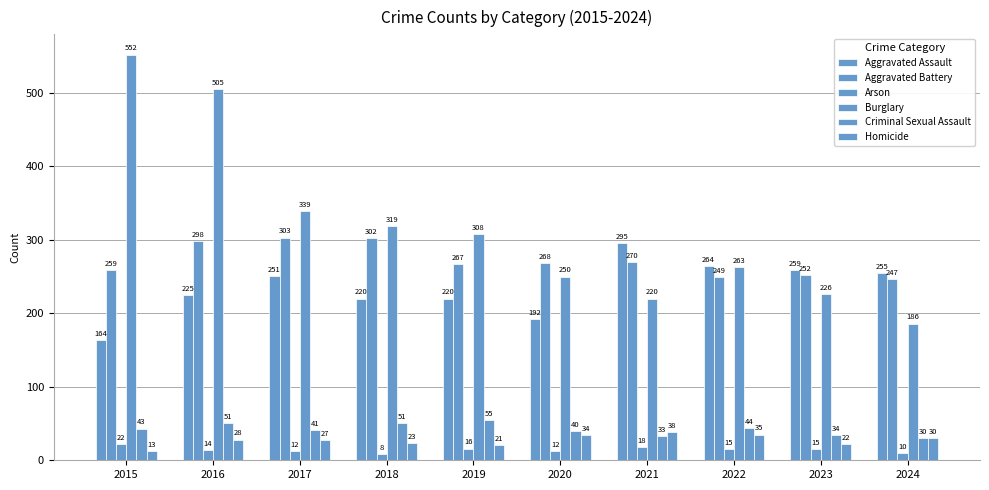

Reading left to right, transcribe all the data shown in this chart.

Aggravated Assault: 2015=164	2016=225	2017=251	2018=220	2019=220	2020=192	2021=295	2022=264	2023=259	2024=255
Aggravated Battery: 2015=259	2016=298	2017=303	2018=302	2019=267	2020=268	2021=270	2022=249	2023=252	2024=247
Arson: 2015=22	2016=14	2017=12	2018=8	2019=16	2020=12	2021=18	2022=15	2023=15	2024=10
Burglary: 2015=552	2016=505	2017=339	2018=319	2019=308	2020=250	2021=220	2022=263	2023=226	2024=186
Criminal Sexual Assault: 2015=43	2016=51	2017=41	2018=51	2019=55	2020=40	2021=33	2022=44	2023=34	2024=30
Homicide: 2015=13	2016=28	2017=27	2018=23	2019=21	2020=34	2021=38	2022=35	2023=22	2024=30